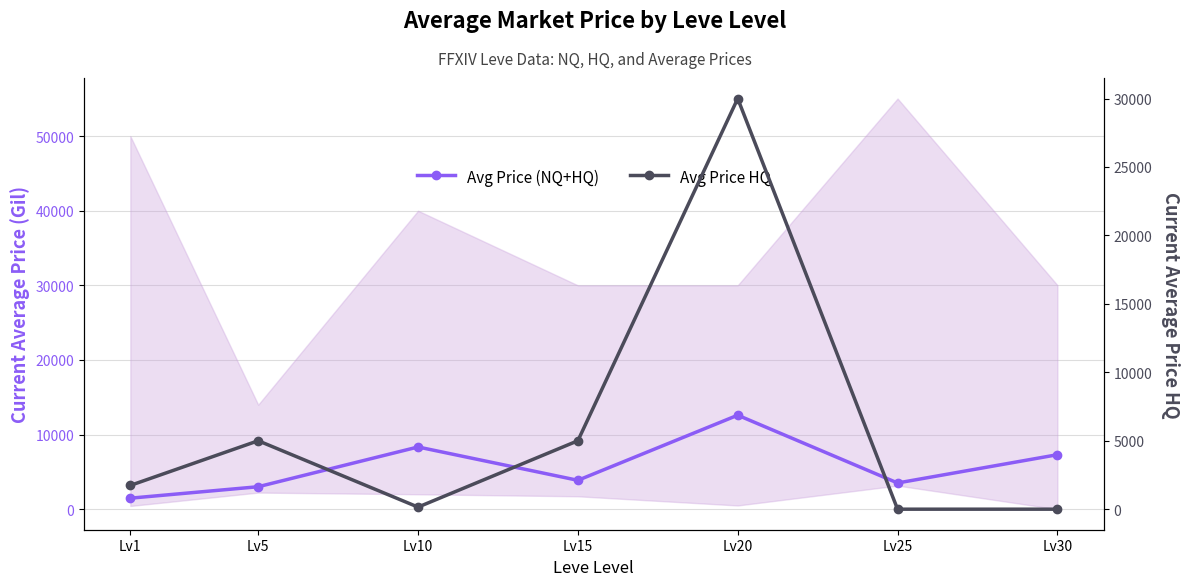

What is the sum of the Avg Price (NQ+HQ) values at Lv20 and Lv15?

16467.5